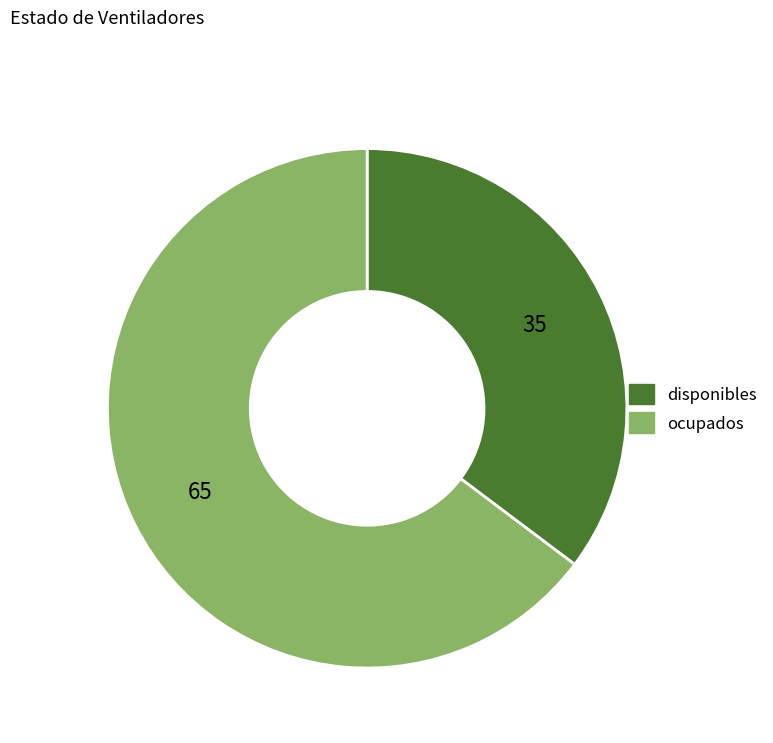

Is it true that disponibles is 35% of the pie?

True